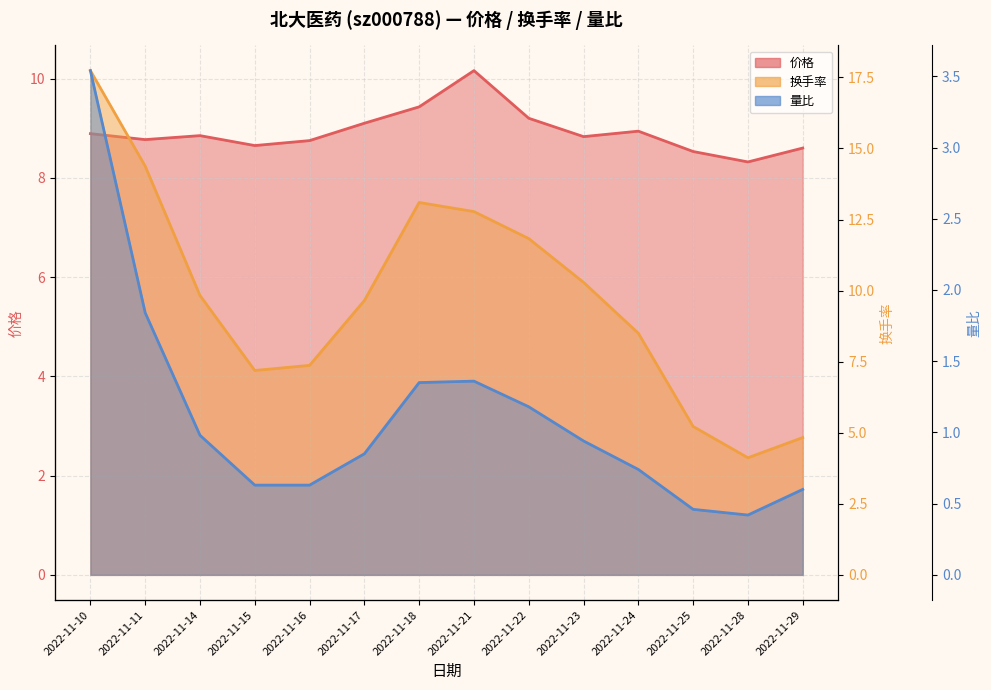

Which series has the widest spread of values?

换手率